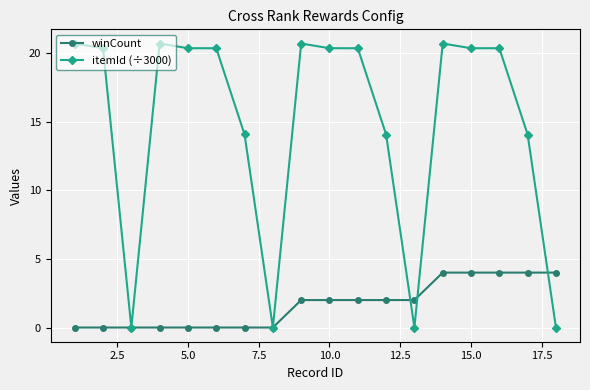

Which series has the widest spread of values?

itemId (÷3000)